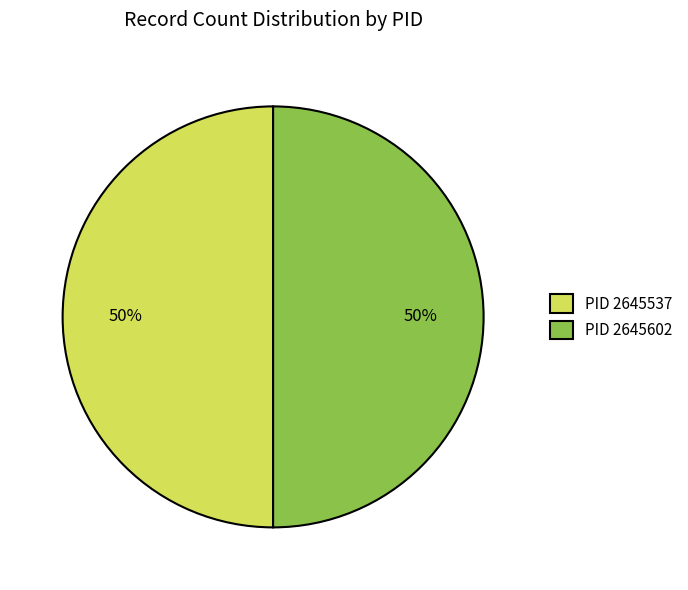

Approximately how many times larger is the value at PID 2645602 compared to PID 2645537?

1.0